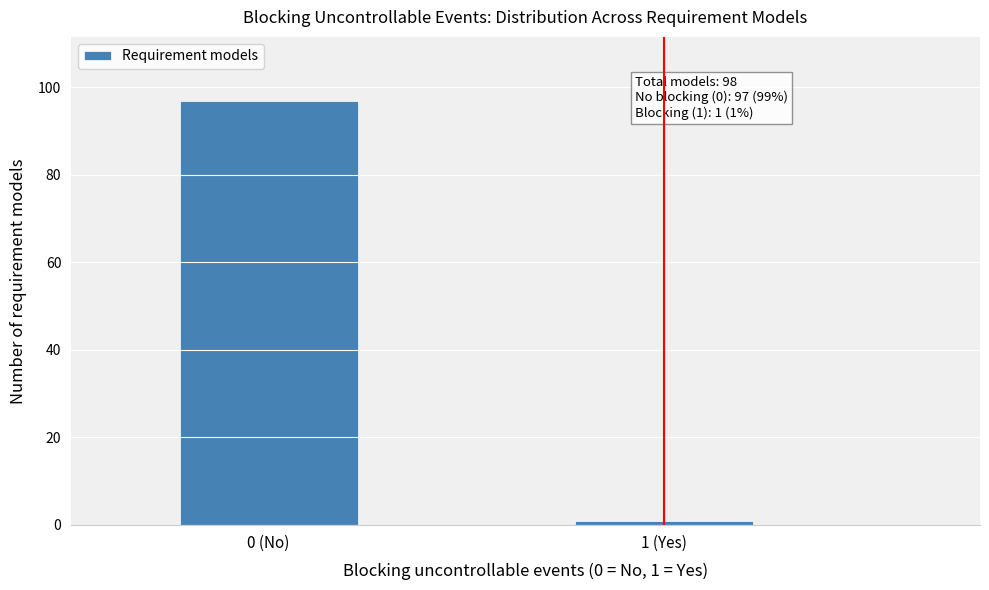

Reading left to right, list all the values displayed in this chart.

0 (No)=97	1 (Yes)=1